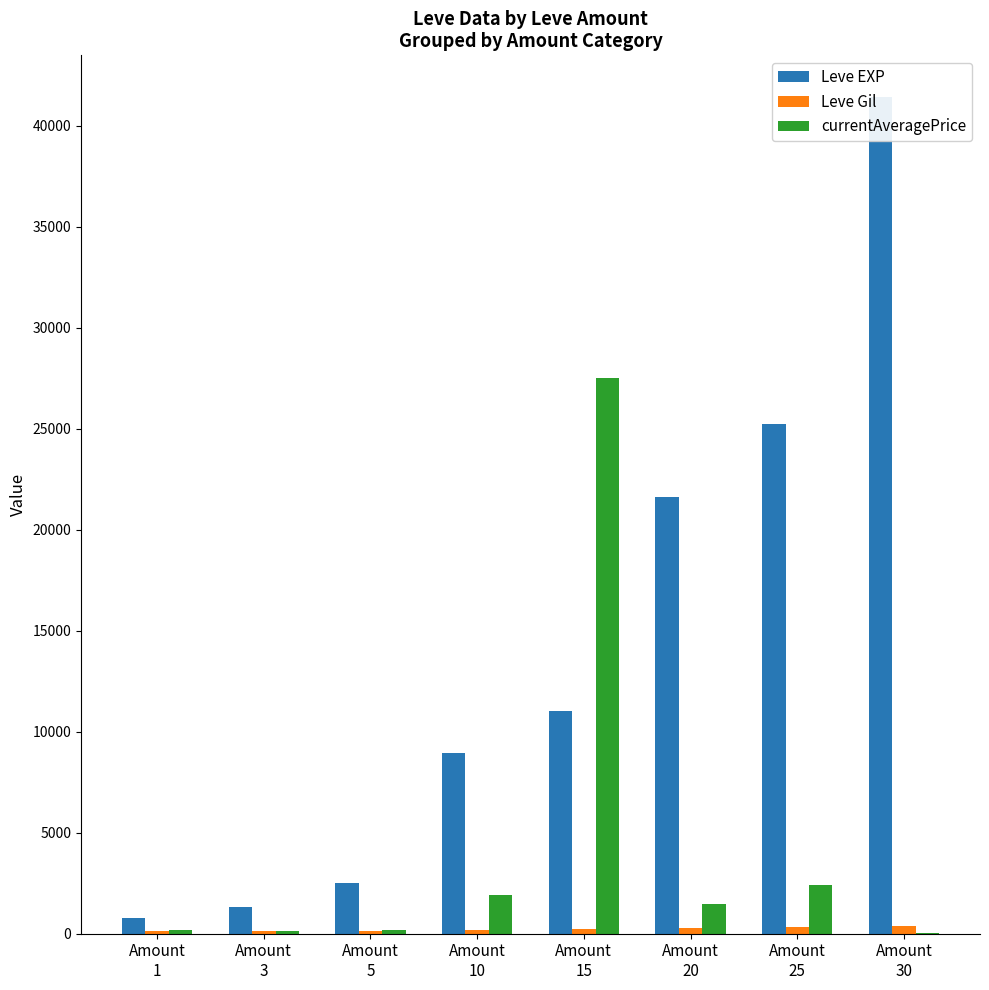

Which category has the lowest value in the Leve Gil series?

Amount
1